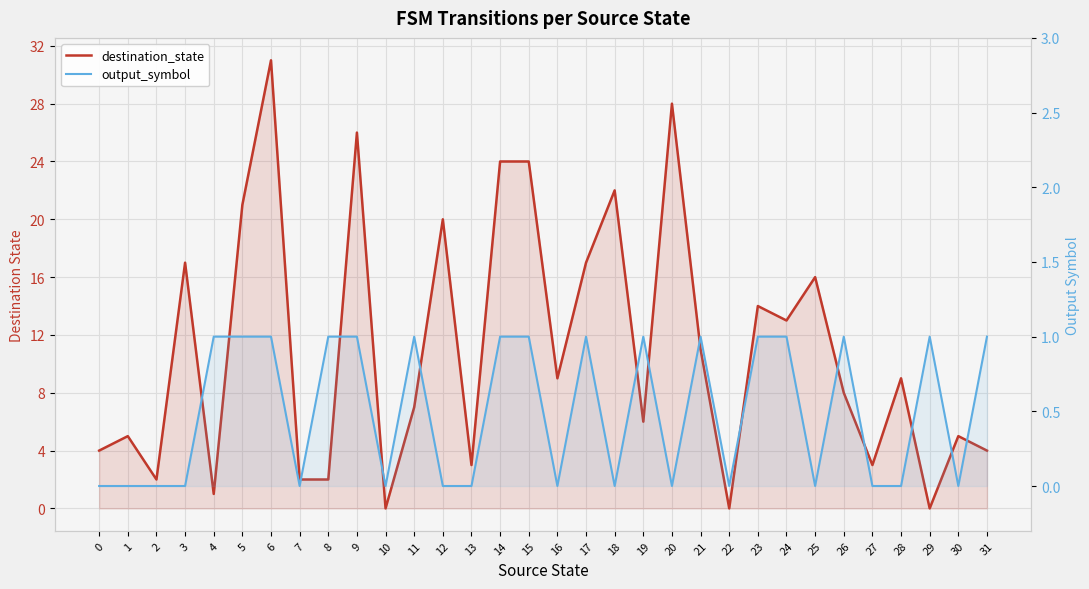

How many data points in destination_state are above 9?

14